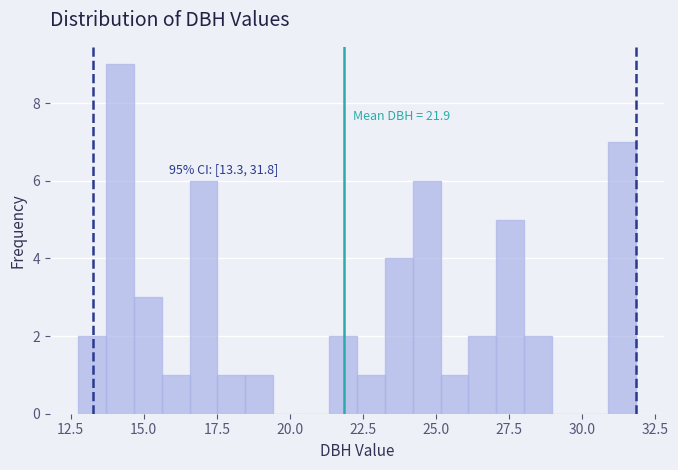

Around what value on the x-axis is the tallest bar? Give the approximate position of its centre, as read against the axis.

14.0